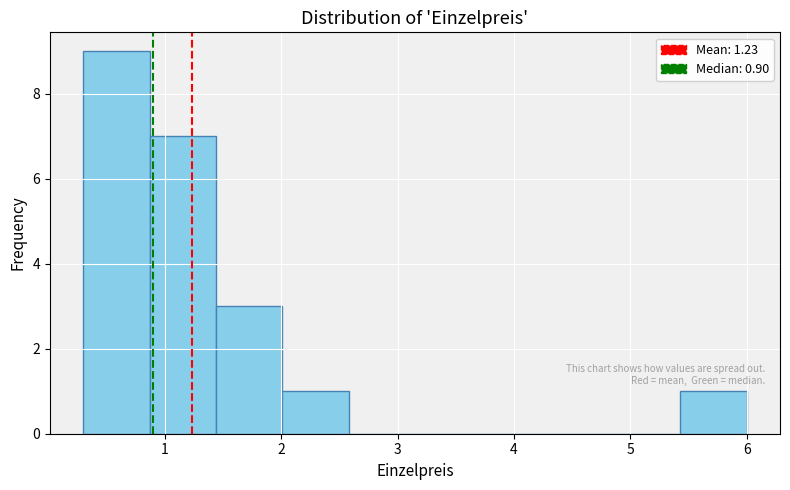

How tall is the bar that spans 1.44 to 2.01 on the x-axis? Neither the bar edges nor the heights are printed on the chart, so give them approximately, as read against the axes.

3